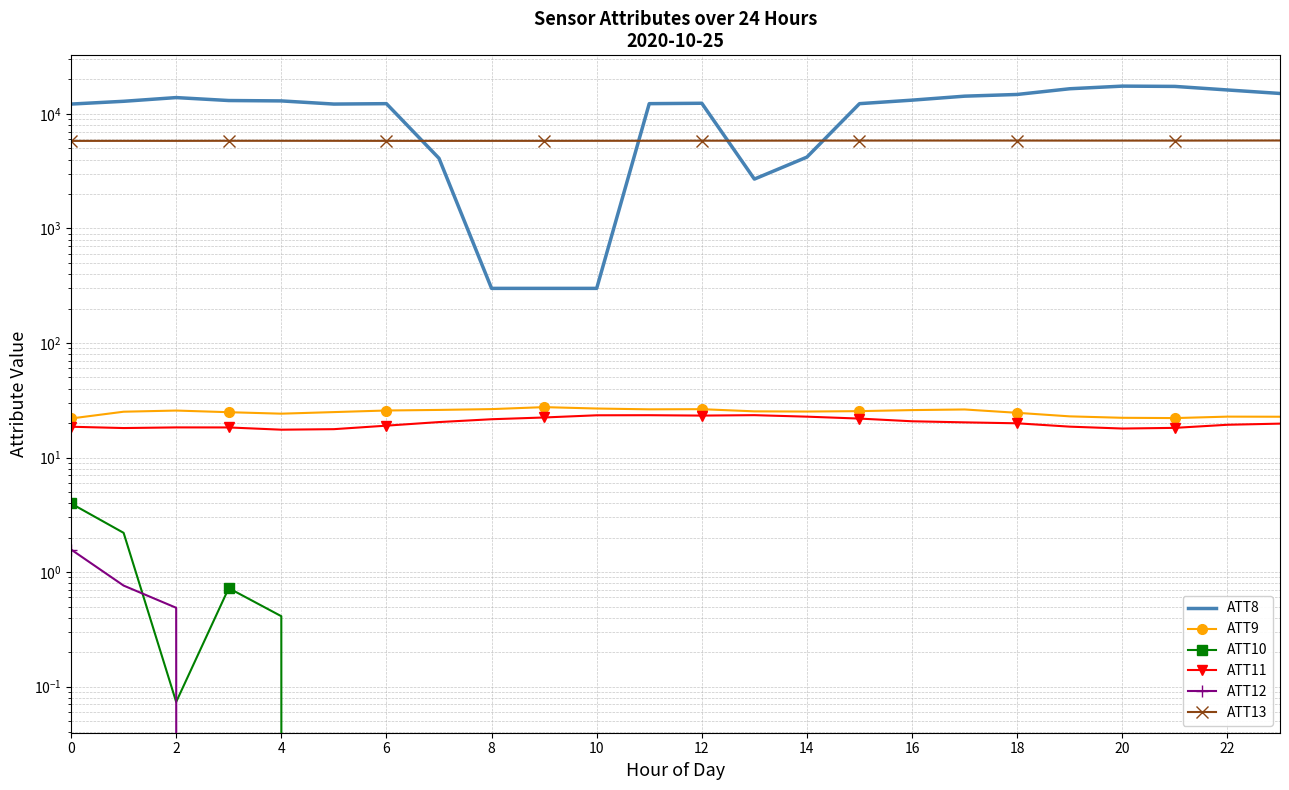

What is the sum of all ATT9 values?

597.8